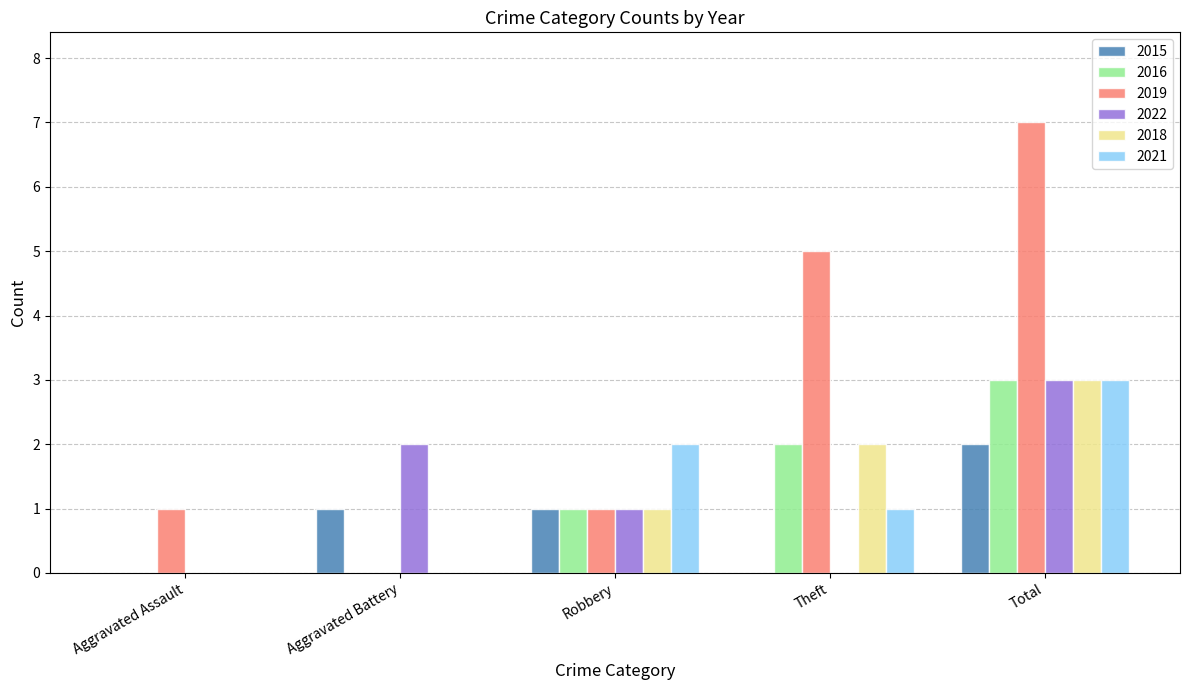

Reading left to right, list all the values displayed in this chart.

2015: Aggravated Assault=0	Aggravated Battery=1	Robbery=1	Theft=0	Total=2
2016: Aggravated Assault=0	Aggravated Battery=0	Robbery=1	Theft=2	Total=3
2019: Aggravated Assault=1	Aggravated Battery=0	Robbery=1	Theft=5	Total=7
2022: Aggravated Assault=0	Aggravated Battery=2	Robbery=1	Theft=0	Total=3
2018: Aggravated Assault=0	Aggravated Battery=0	Robbery=1	Theft=2	Total=3
2021: Aggravated Assault=0	Aggravated Battery=0	Robbery=2	Theft=1	Total=3